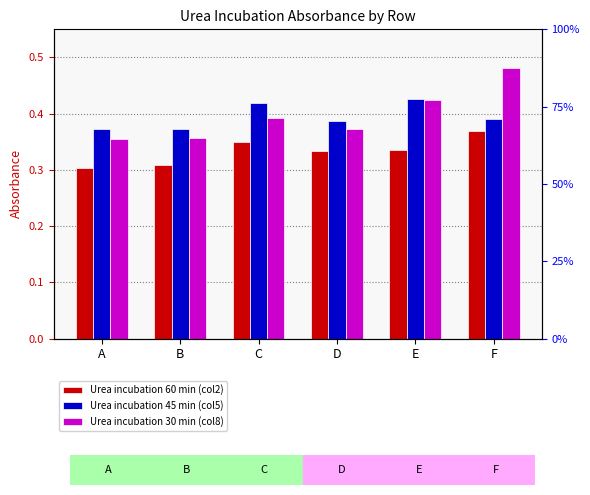

The value of Urea incubation 30 min (col8) at D is 0.4. True or false?

True